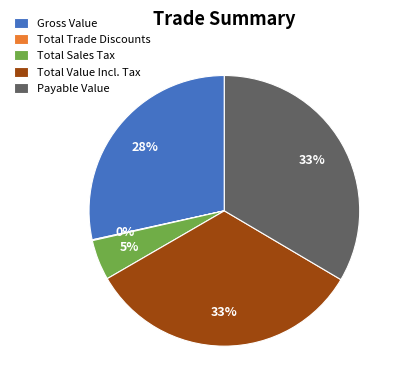

To the nearest percent, what is the difference between the Total Value Incl. Tax and Total Sales Tax slice percentages?

28%